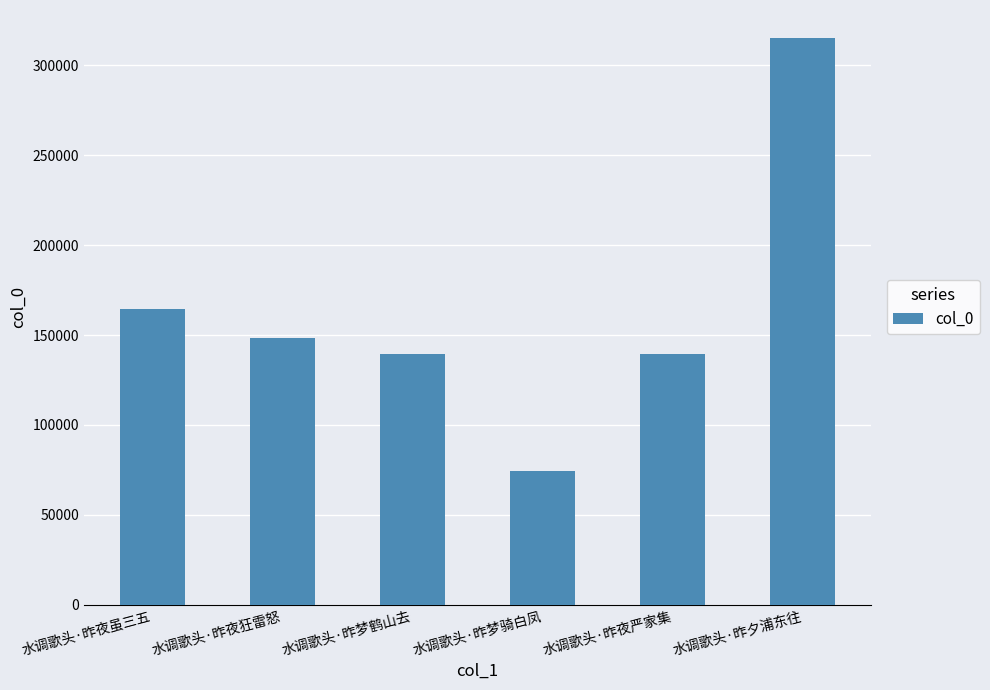

Count the number of categories in the chart.

6